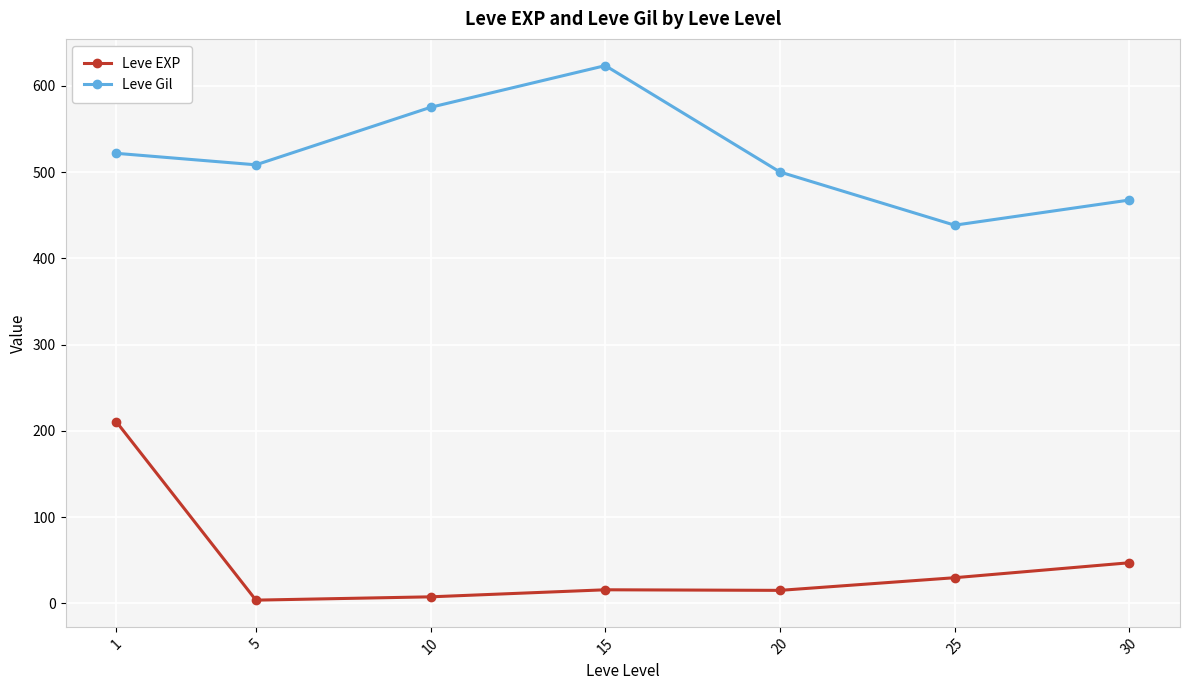

Which series has the largest range (max minus min)?

Leve EXP